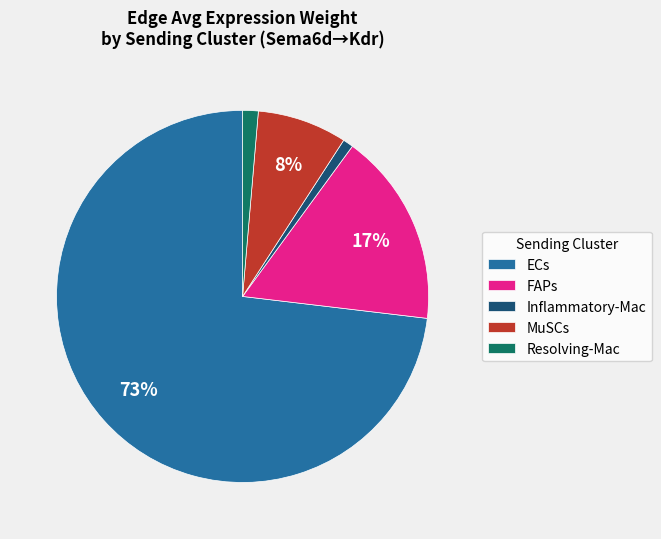

The FAPs slice represents 17% of the pie. True or false?

True